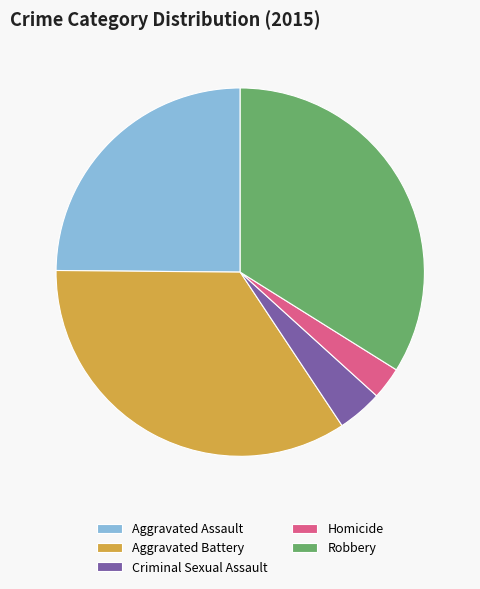

Which has a higher value, Homicide or Criminal Sexual Assault?

Criminal Sexual Assault